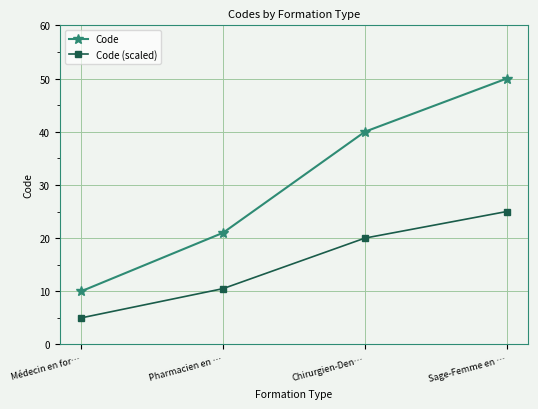

What is the highest value of the Code (scaled) series?

25.0